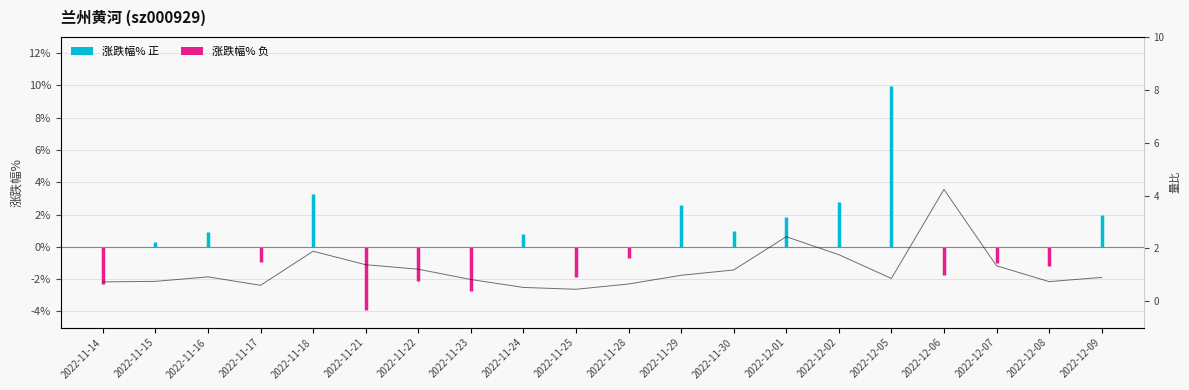

True or false: the data shows 1.2 at 2022-11-22.

True